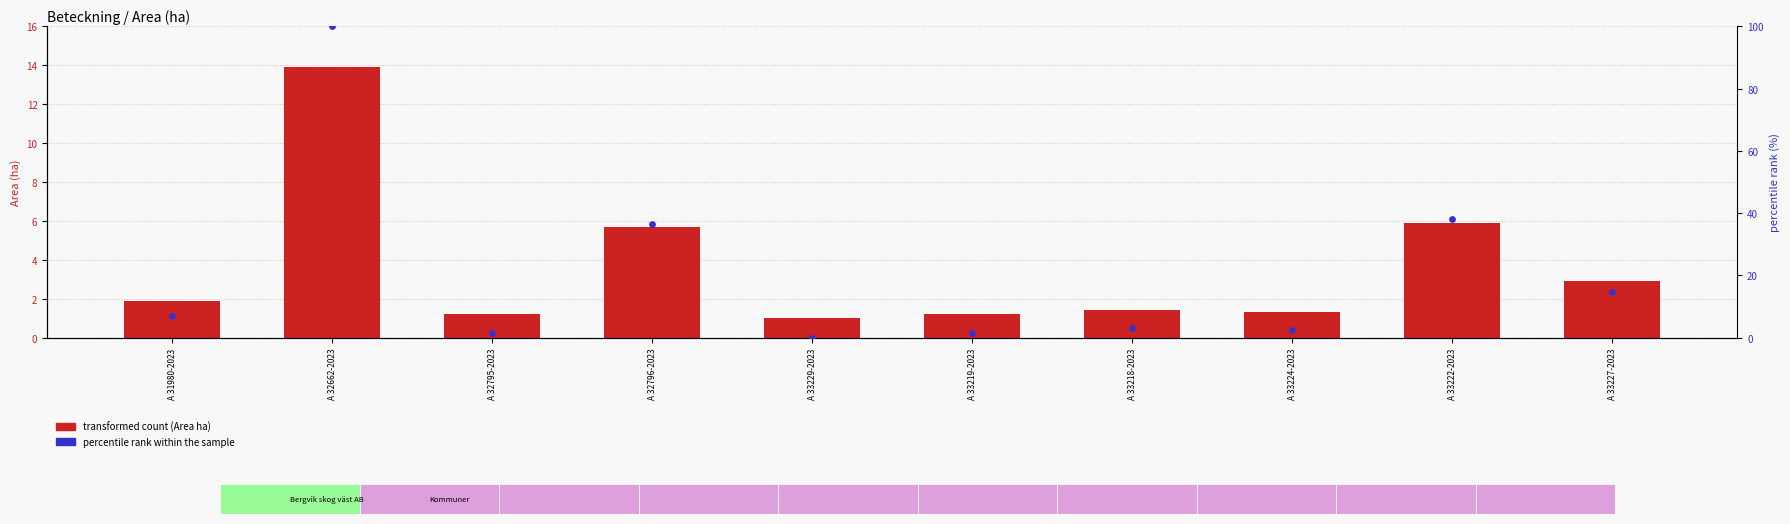

Which series reaches the minimum Y coordinate?

percentile rank within the sample